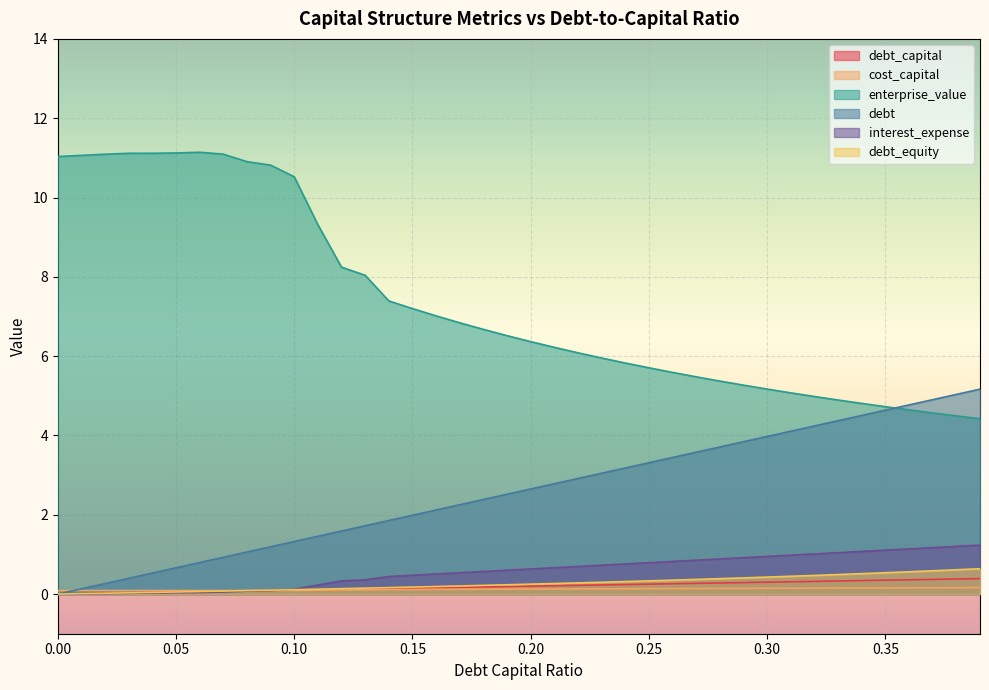

What is the label of the 8th point from the left?

0.07